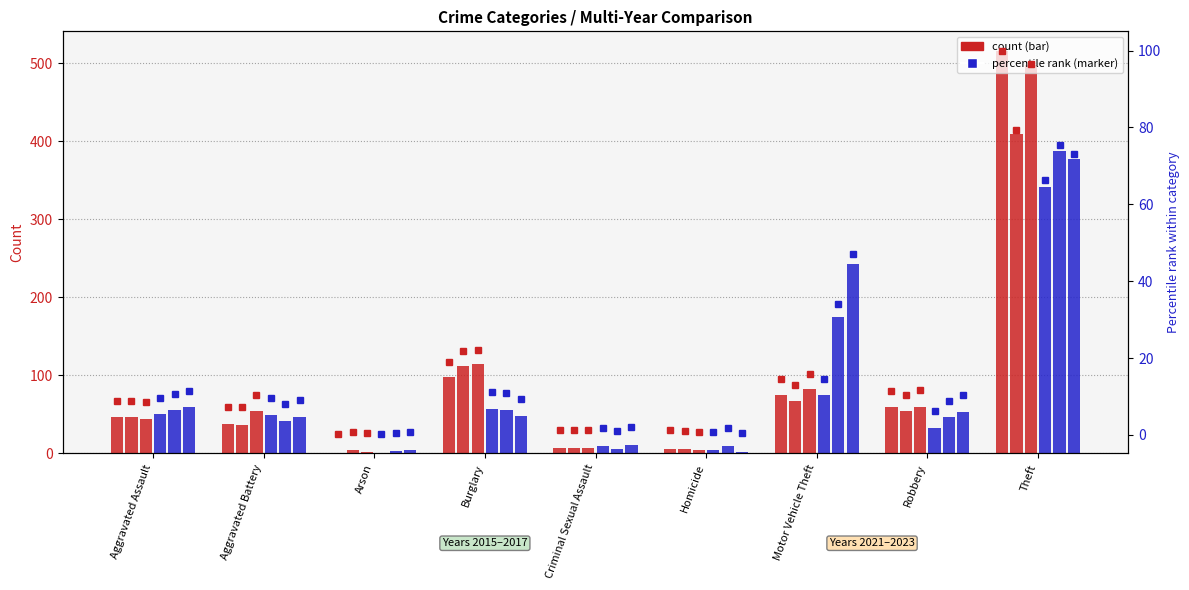

Where is 2016 pct nearest to the value 40?

Burglary